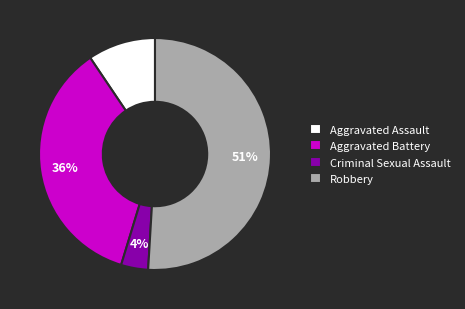

To the nearest percent, what percentage of the pie is Aggravated Assault?

9%